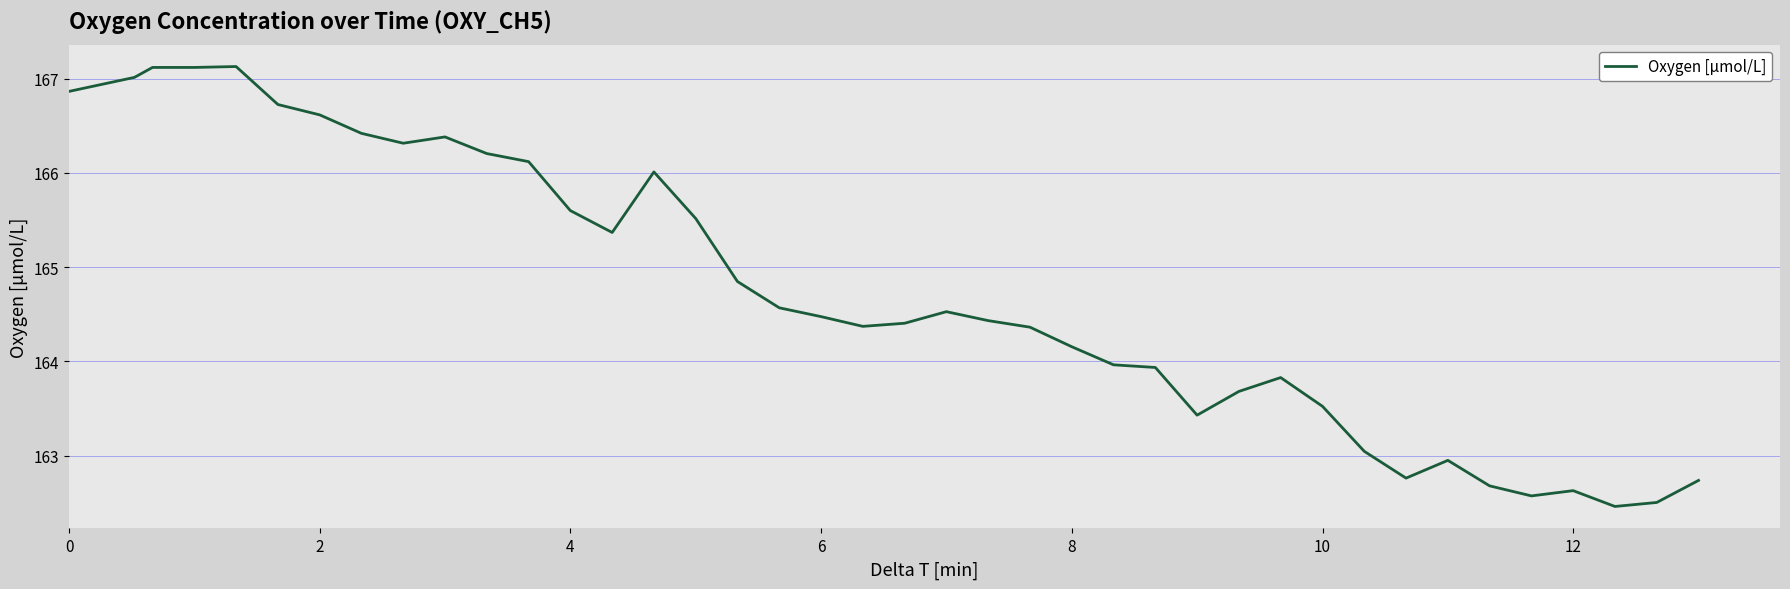

What is the difference between the maximum and minimum values?

4.7